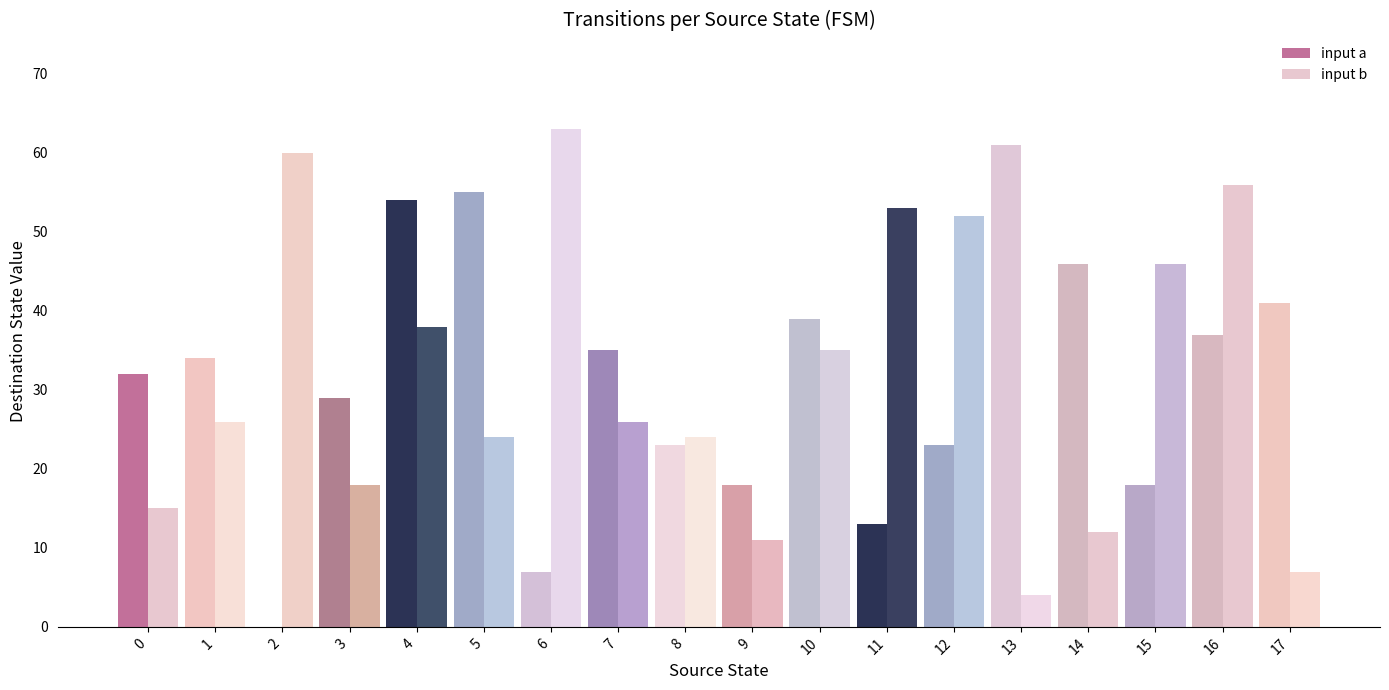

What is the greatest value displayed?

63